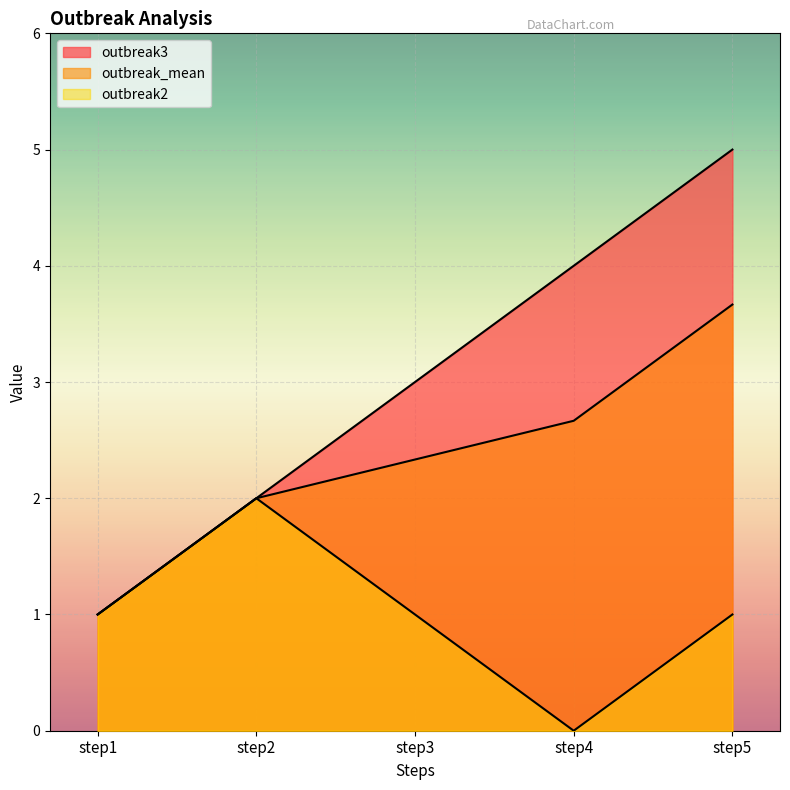

How many lines are shown in the chart?

3